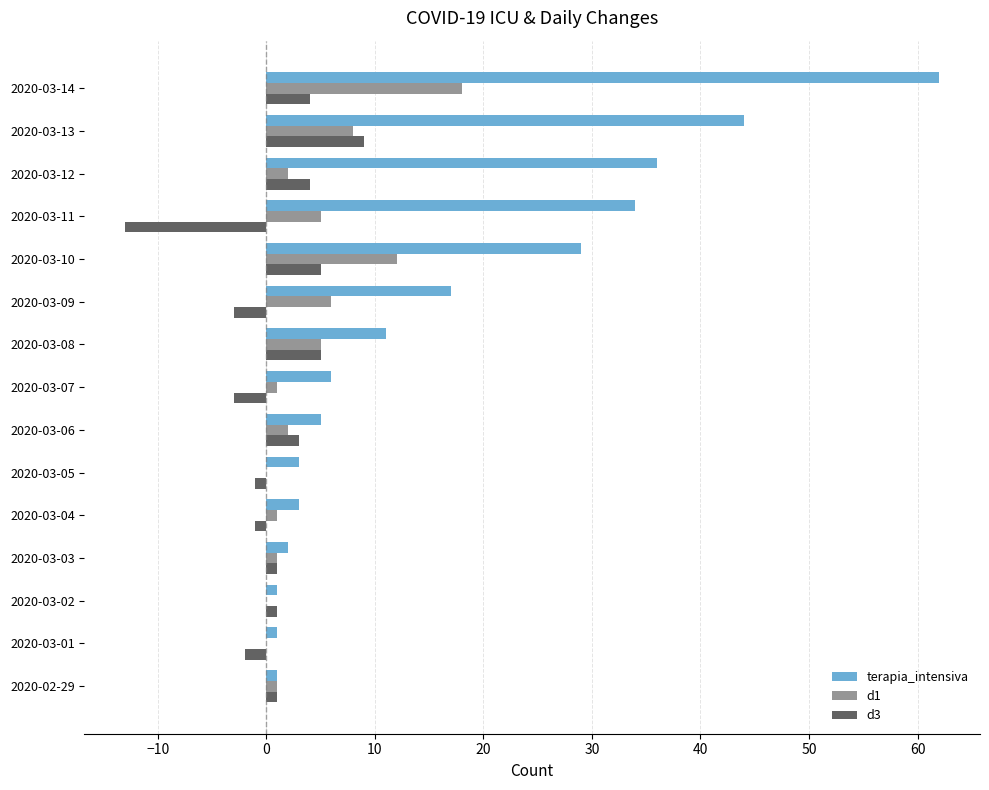

How many data points does each series have?

15